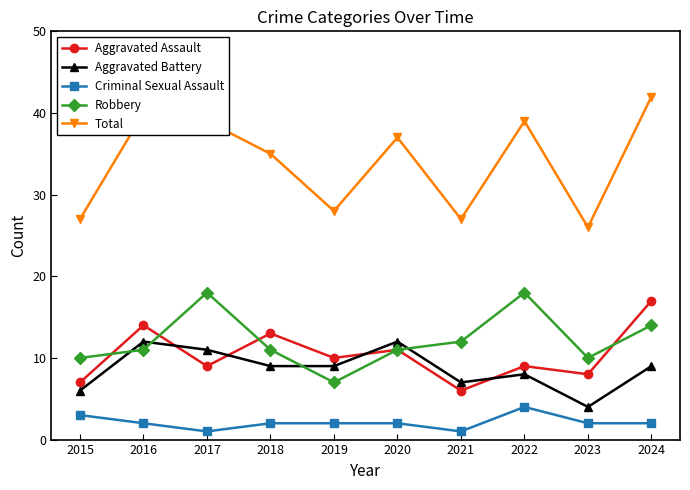

What is the spread (max minus min) of values at 2015?

24